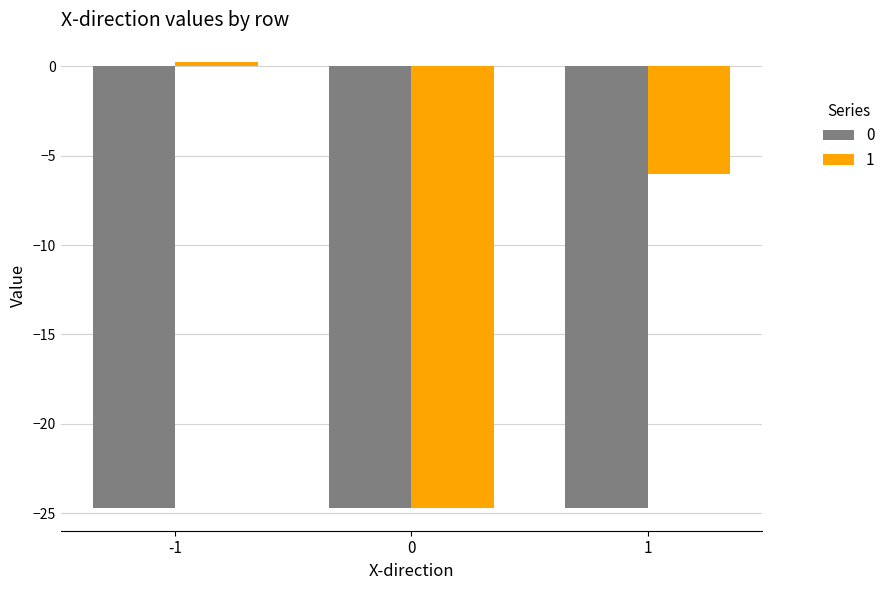

List the series in order of their overall mean, highest first.

1, 0